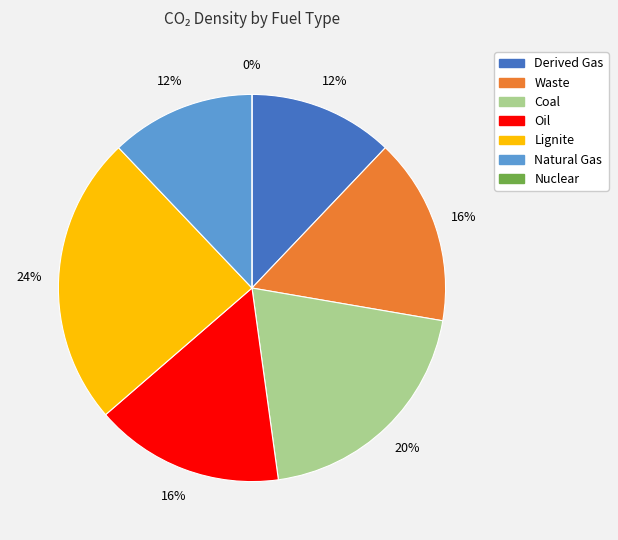

Which slice is the smallest?

Nuclear